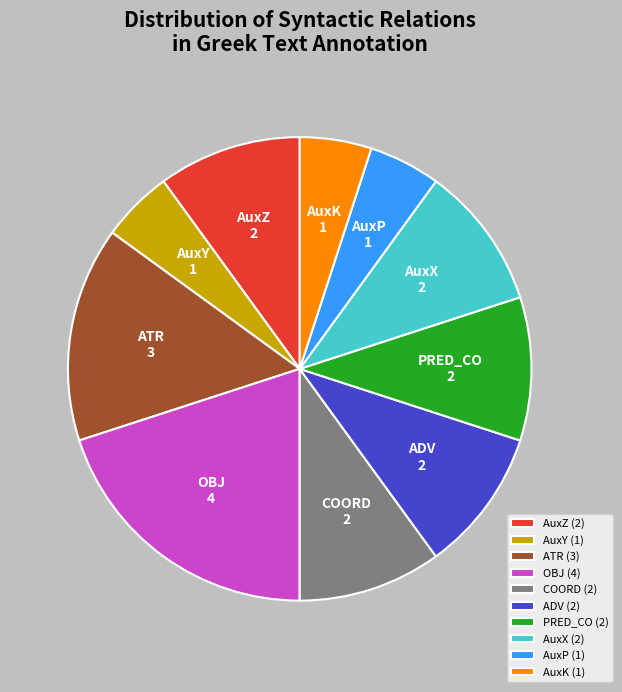

The AuxK slice represents 13% of the pie. True or false?

False